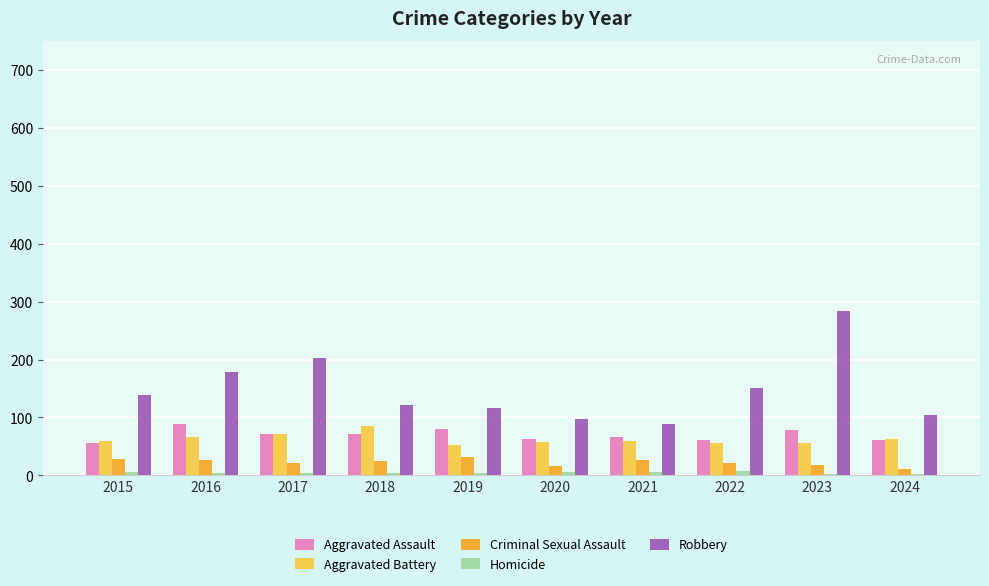

How many data points does each series have?

10